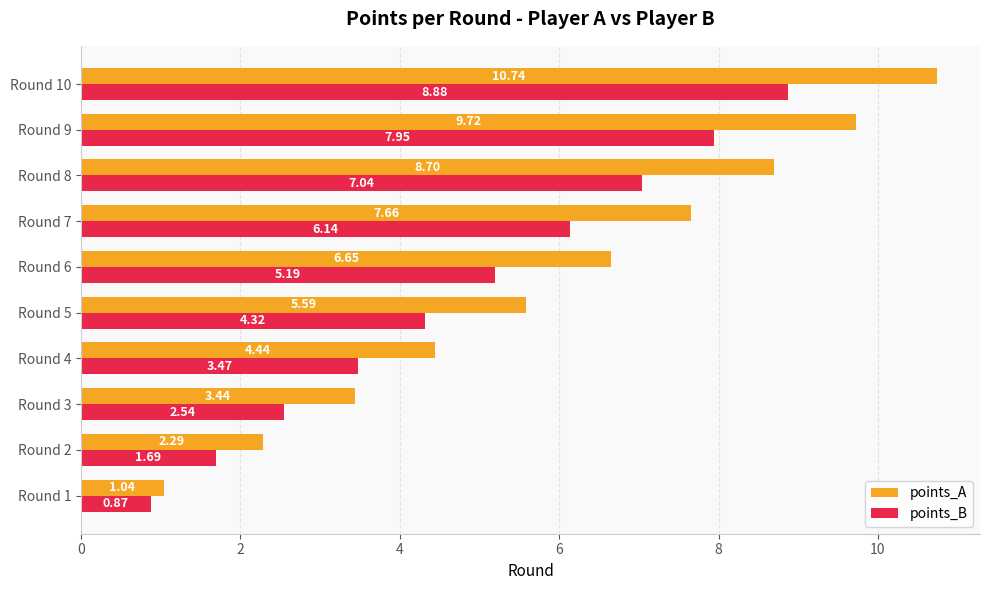

Is the value of points_B at Round 8 greater than the value of points_A at Round 6?

Yes